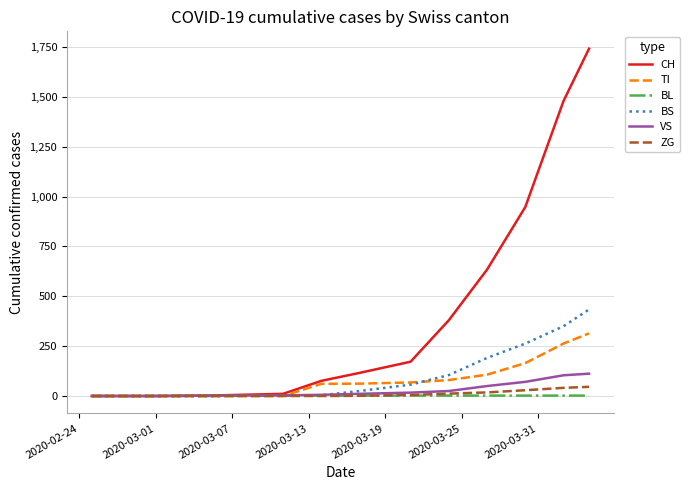

What is the greatest value displayed?

1742